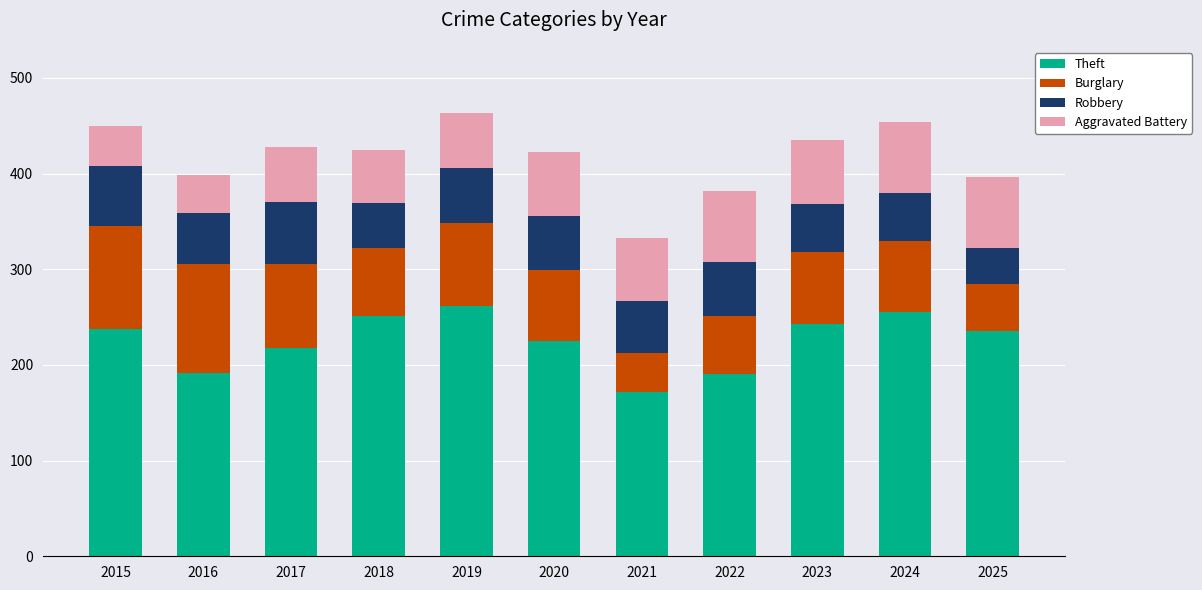

What is the total value across all series at 2025?

396